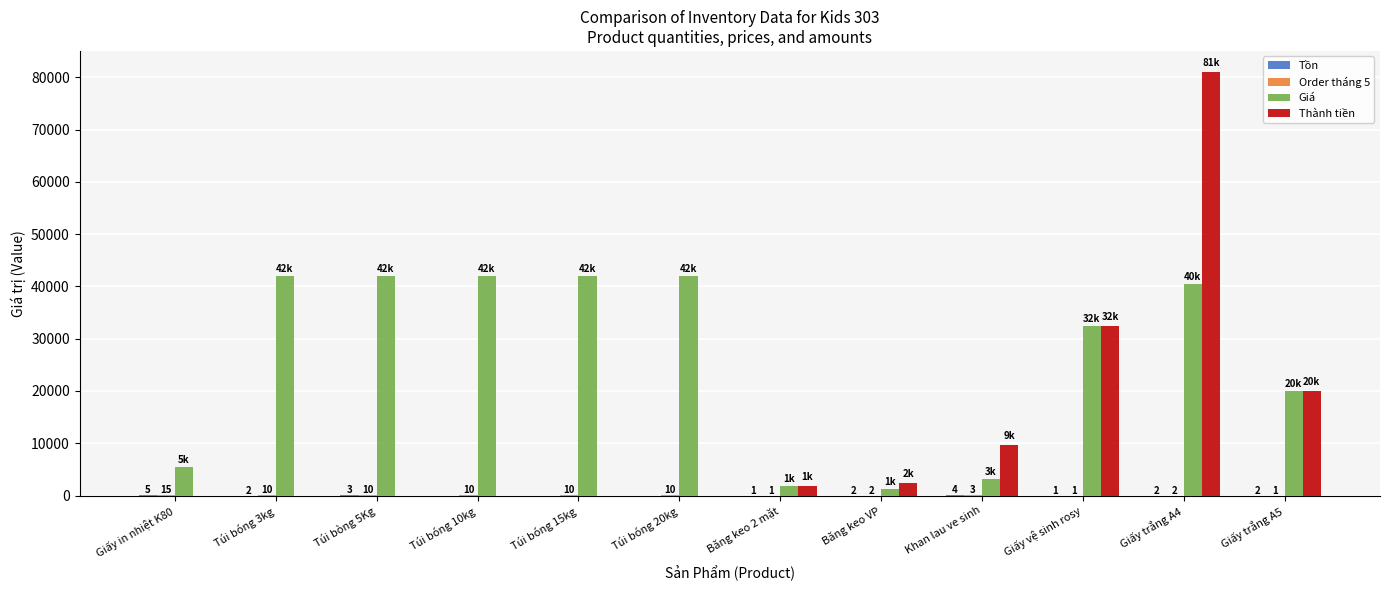

Which series changed the most between Giấy in nhiệt K80 and Túi bòng 5Kg?

Giá